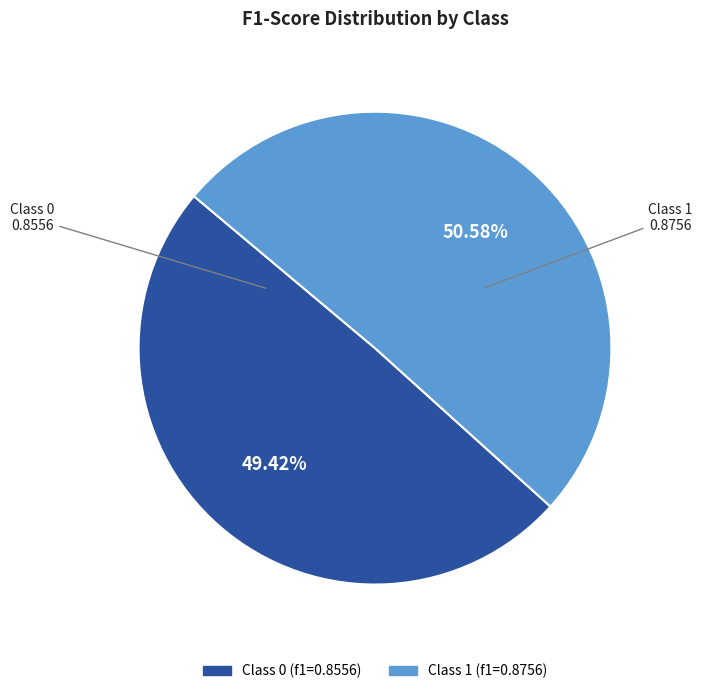

How many slices are in this pie chart?

2